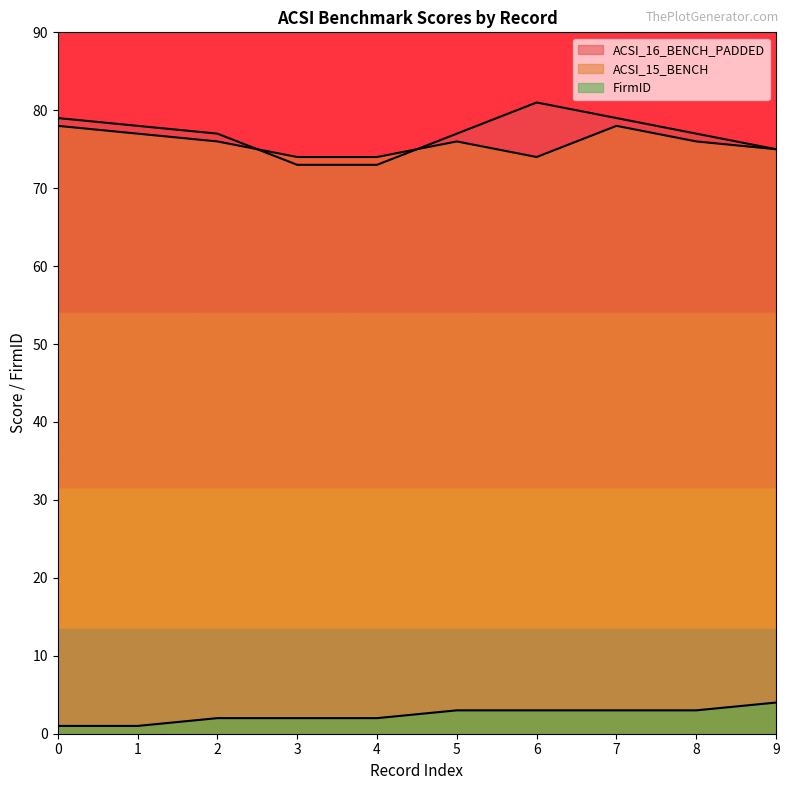

How many values in the ACSI_15_BENCH series exceed 76?

3